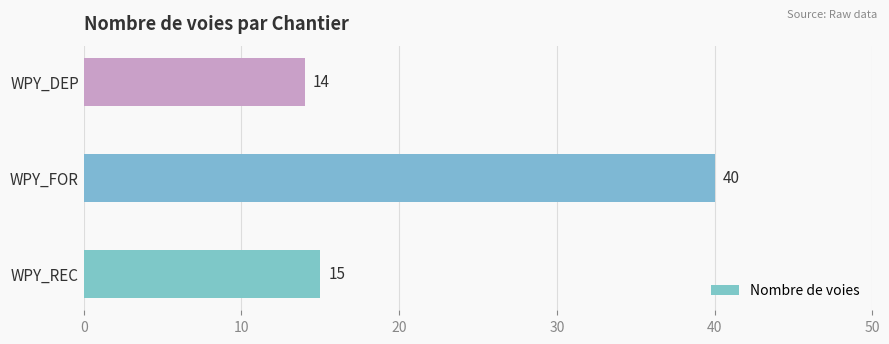

How many values are below 15?

1